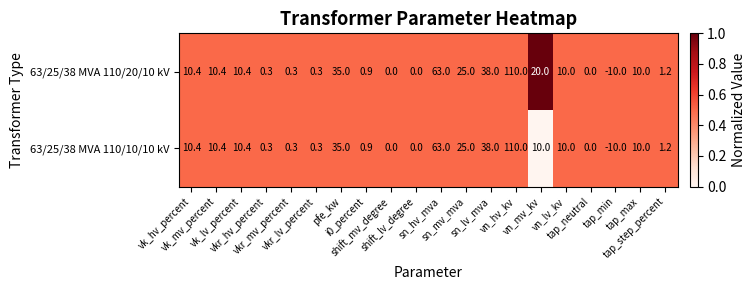

List the series in order of their overall mean, lowest first.

63/25/38 MVA 110/10/10 kV, 63/25/38 MVA 110/20/10 kV